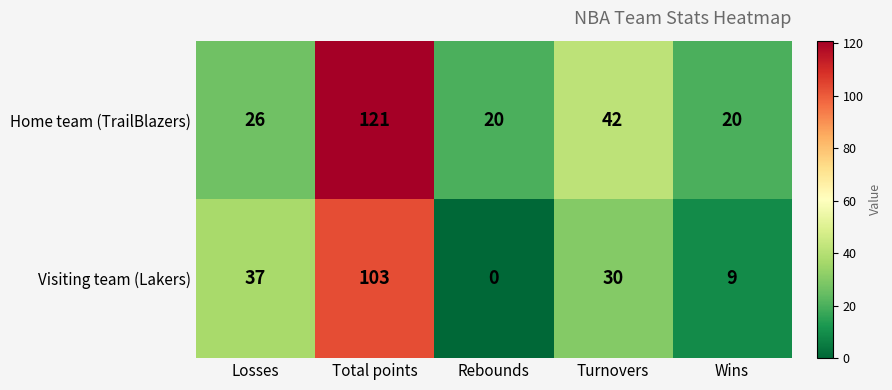

Count the number of categories in the chart.

5